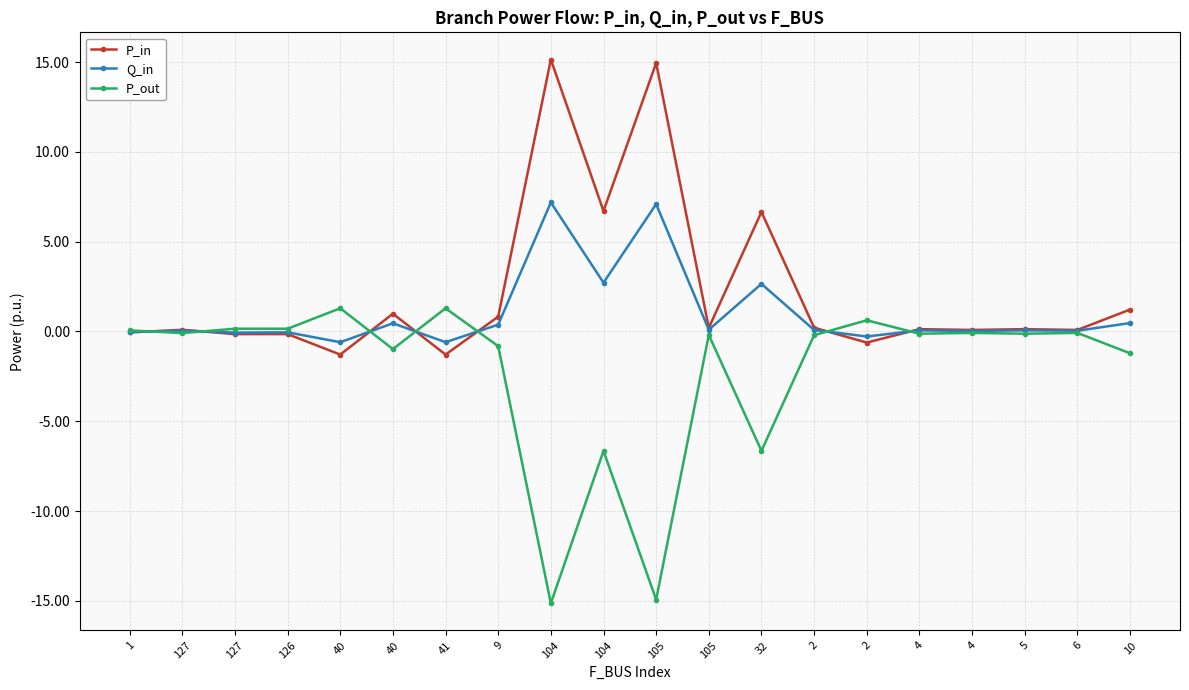

Count the number of data series in this chart.

3